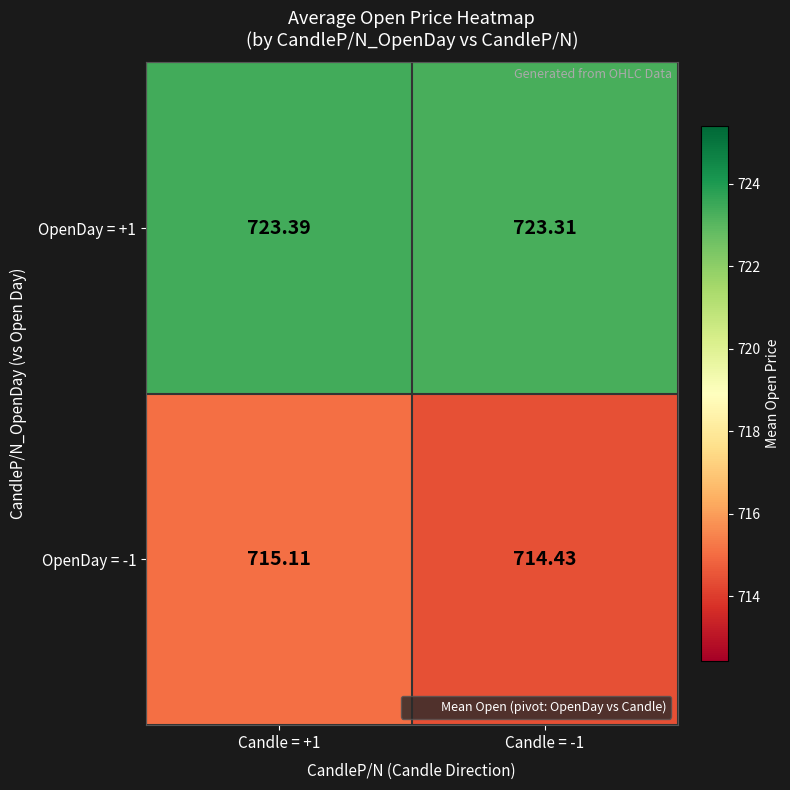

Is the value of OpenDay = +1 at Candle = -1 greater than the value of OpenDay = -1 at Candle = +1?

Yes